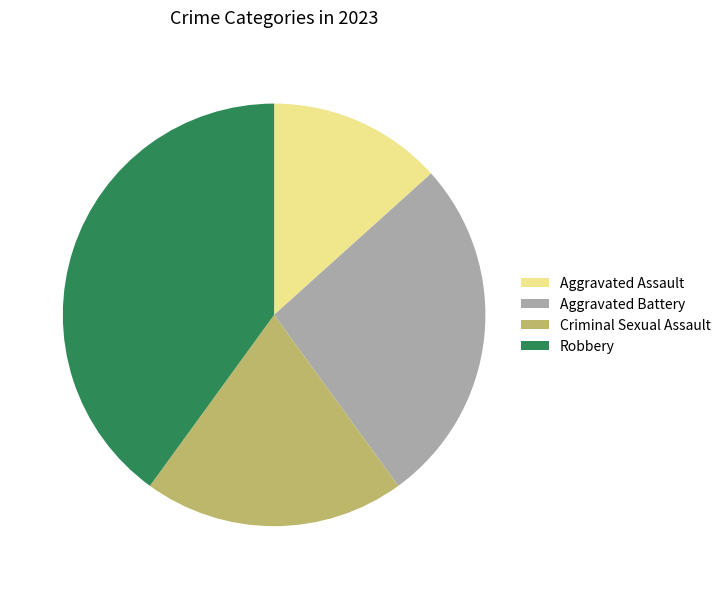

Does Aggravated Assault account for over 50% of the chart?

No